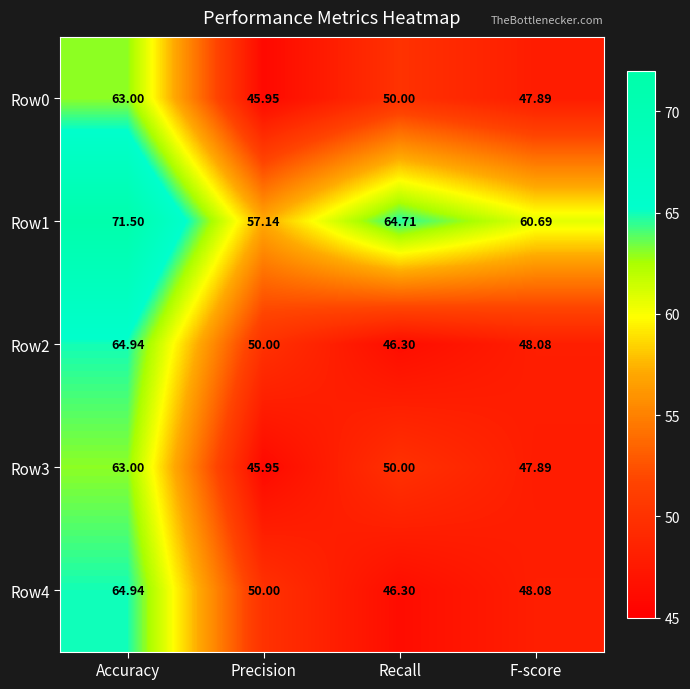

Is the value of Row1 at Precision greater than the value of Row4 at Recall?

Yes